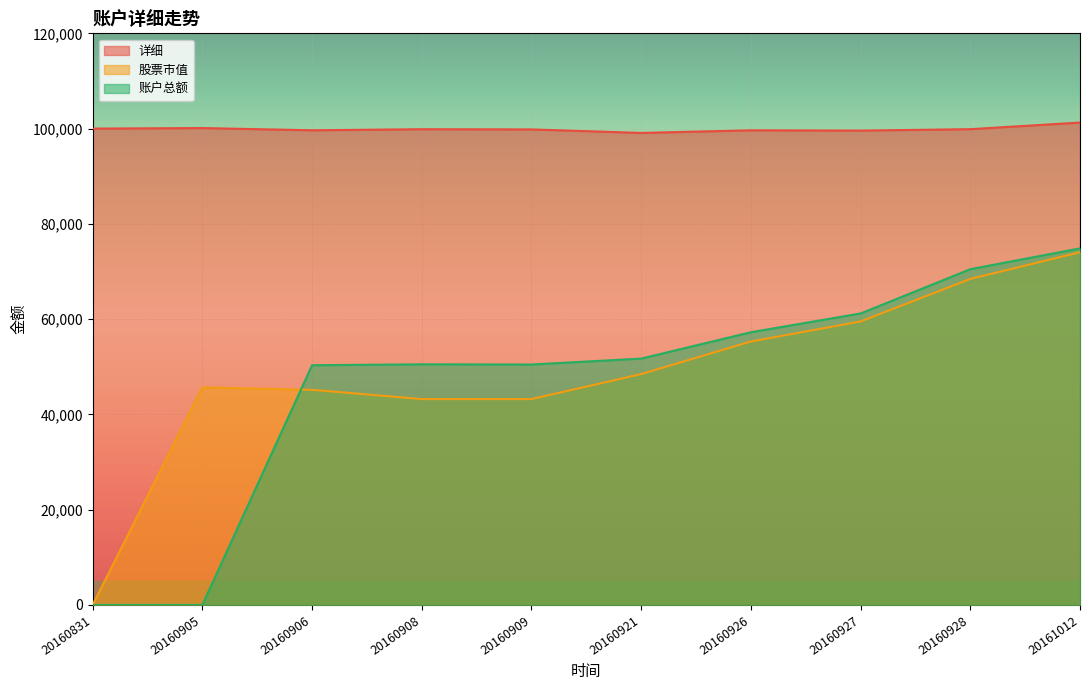

List the labels in order of 股票市值 value, largest first.

20161012, 20160928, 20160927, 20160926, 20160921, 20160905, 20160906, 20160908, 20160909, 20160831